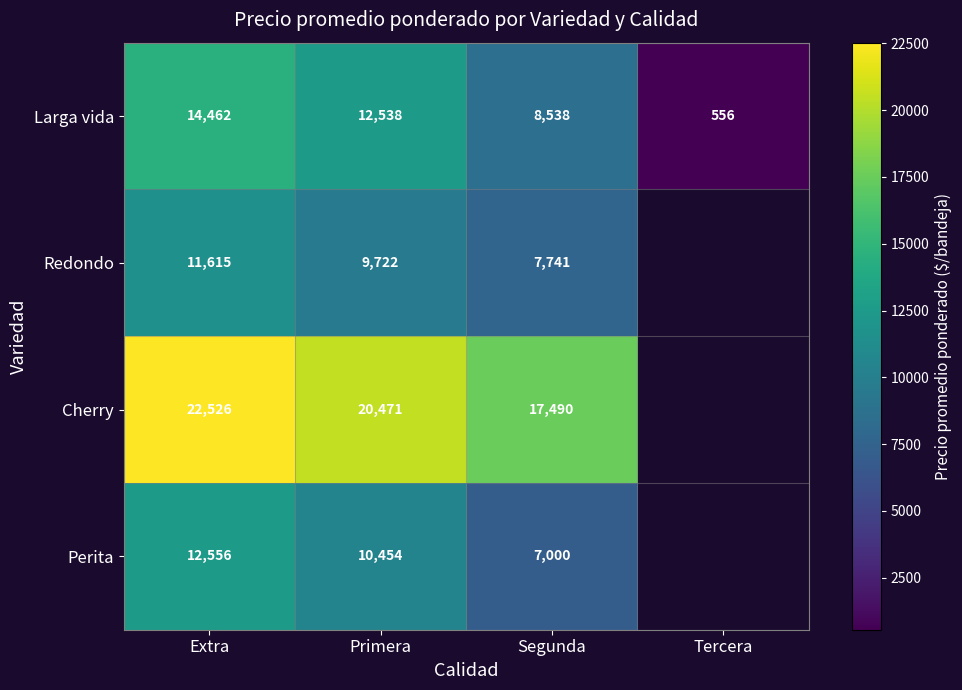

How many Larga vida values are between 8538 and 14462?

3